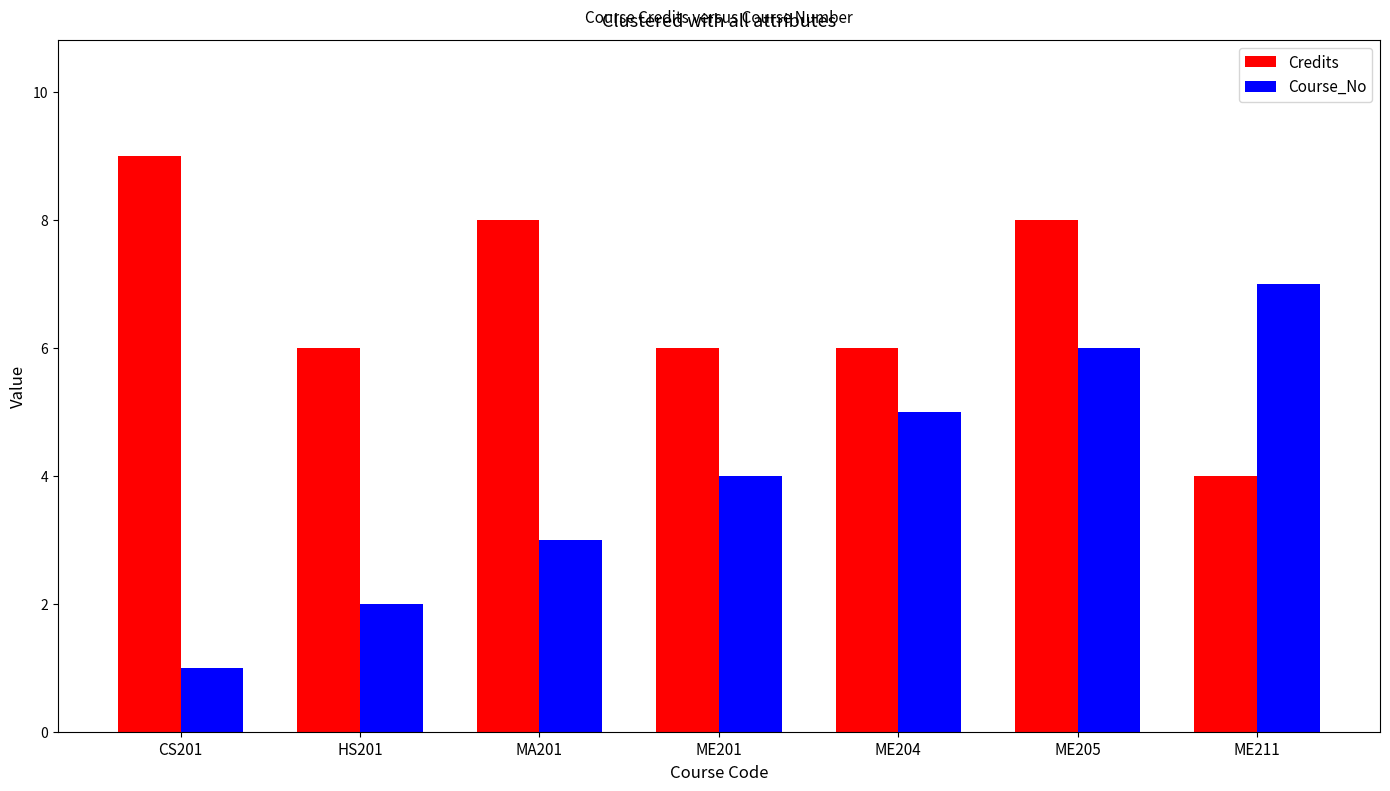

What is the label of the 3rd bar from the left?

MA201